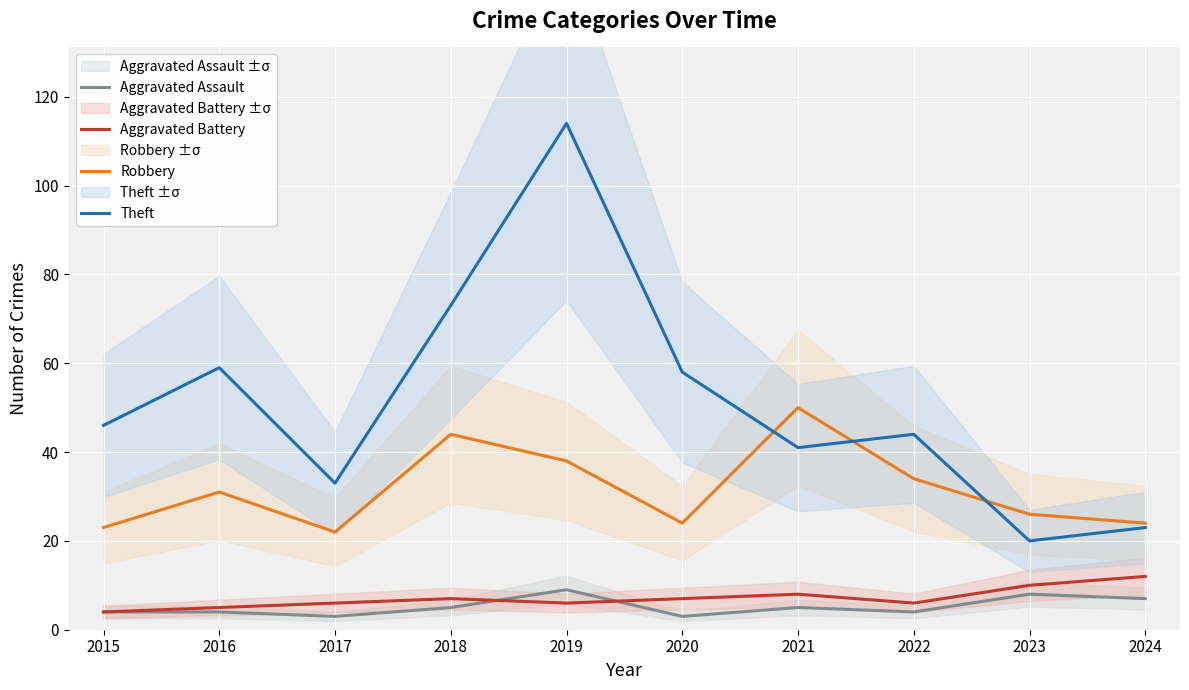

What is the difference between the Robbery values at 2019 and 2023?

12